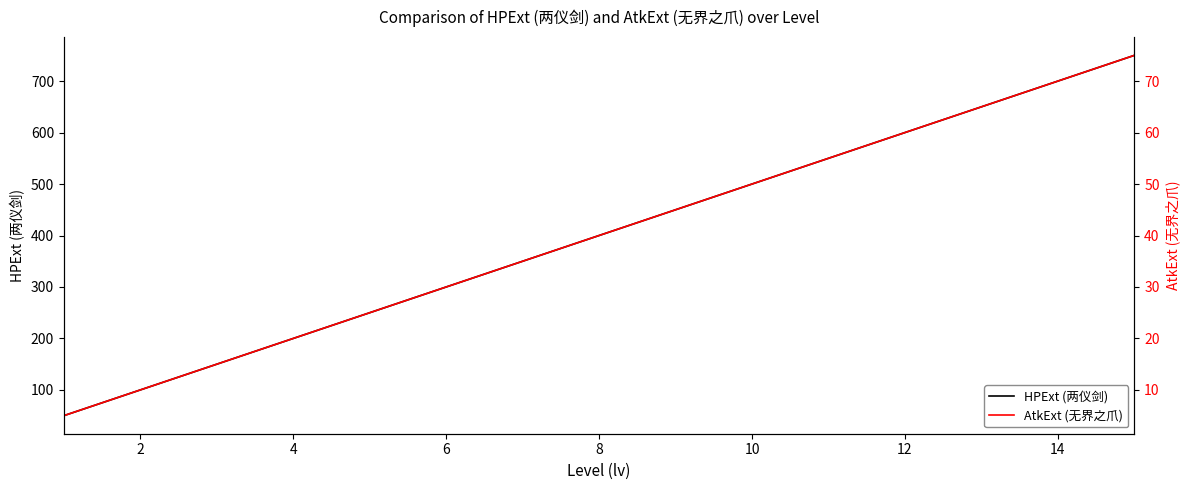

What is the lowest value of the HPExt (两仪剑) series?

50